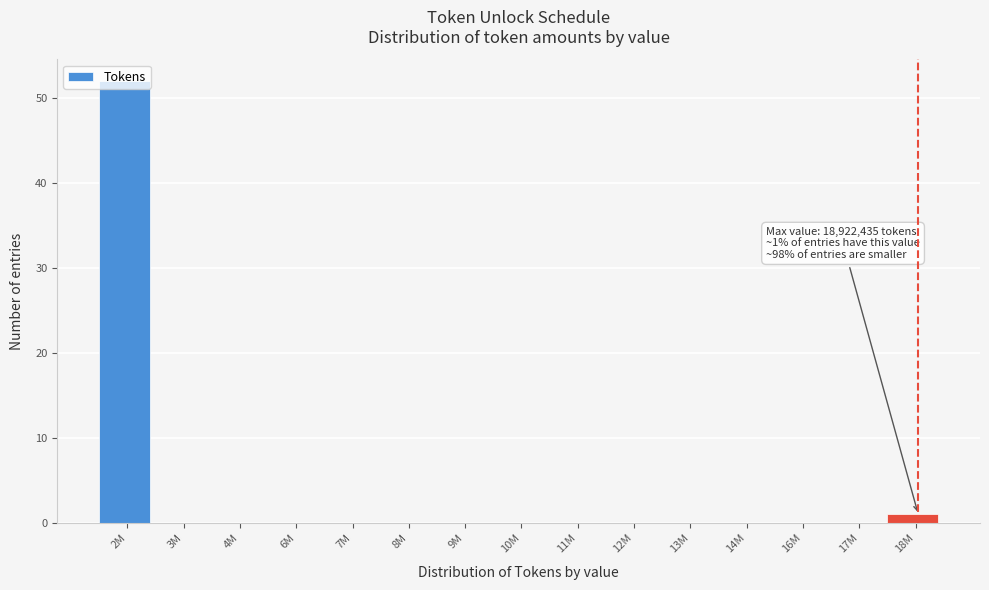

What is the sum of all values?

53